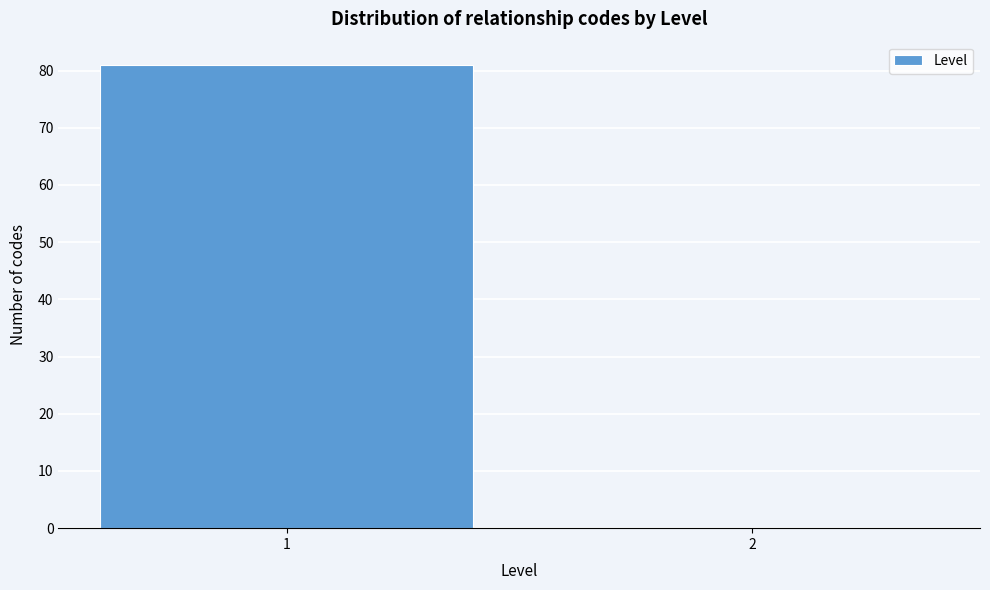

Reading left to right, list all the values displayed in this chart.

1=81	2=0